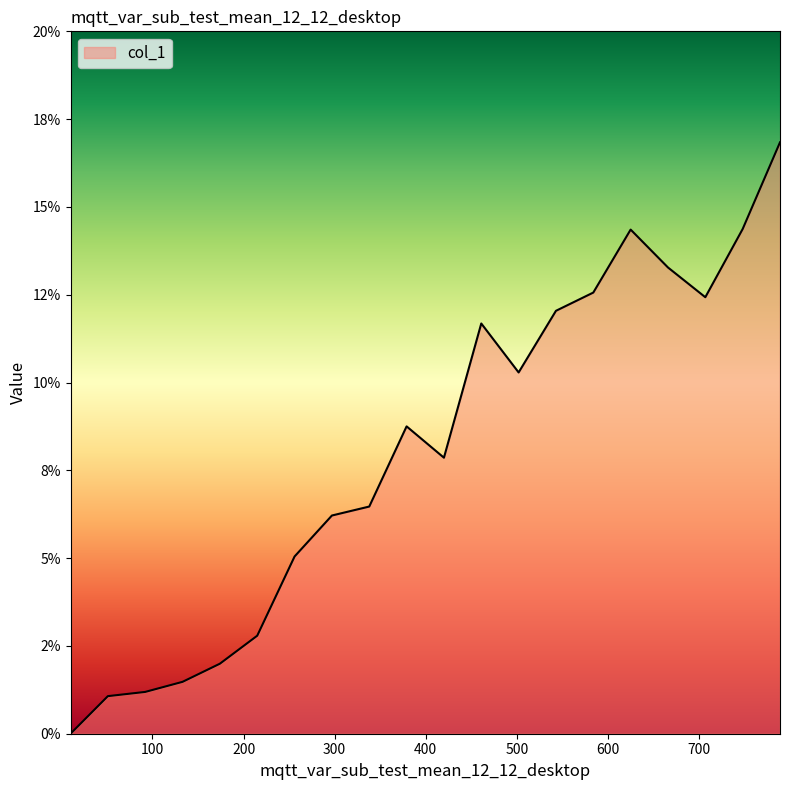

Does the chart display data point markers on the line(s)?

No